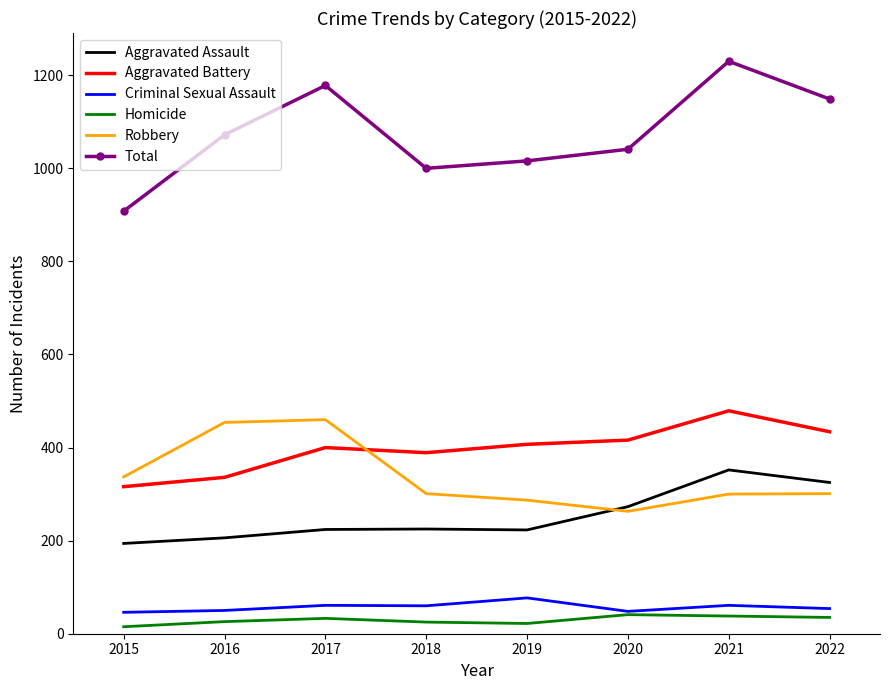

What is the approximate value of Robbery at 2016?

454